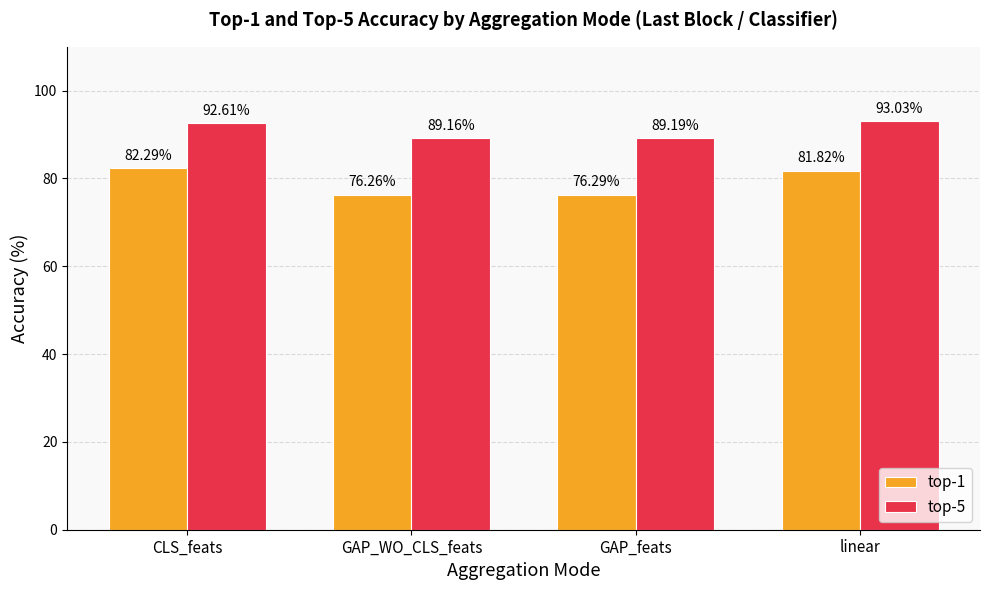

What is the difference between the top-5 values at CLS_feats and GAP_WO_CLS_feats?

3.4